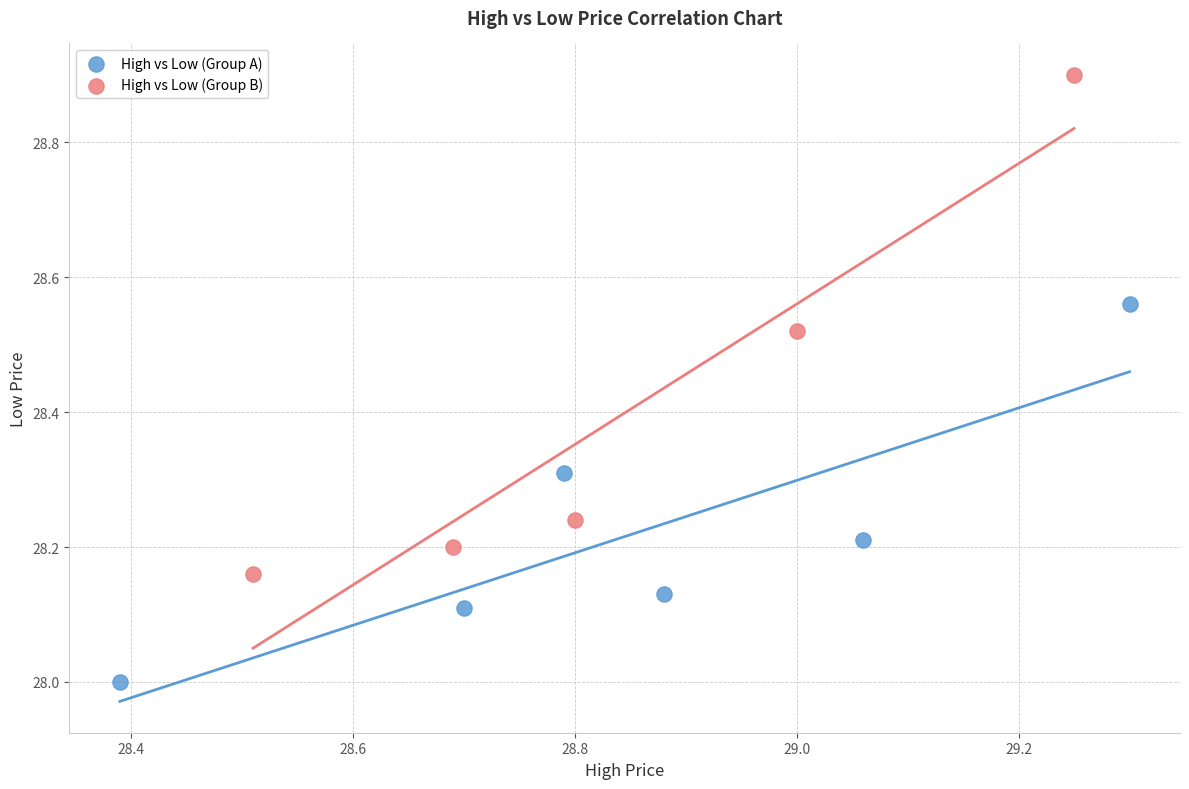

Which series has the largest Y range (max minus min)?

High vs Low (Group B)